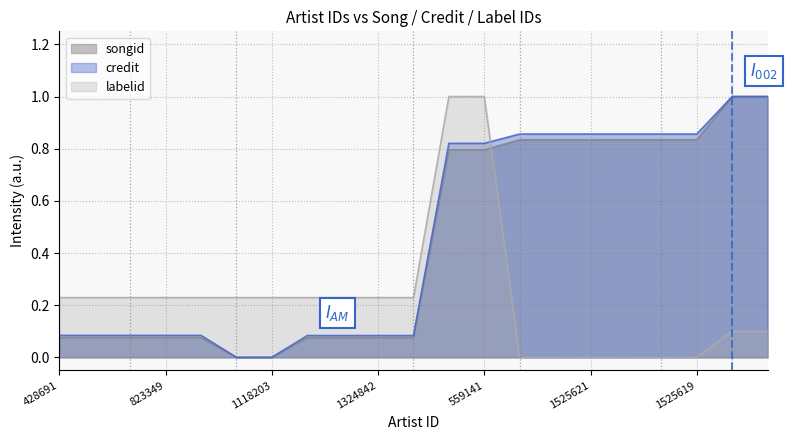

What is the sum of the songid values at 1324842 and 1530407?

0.2